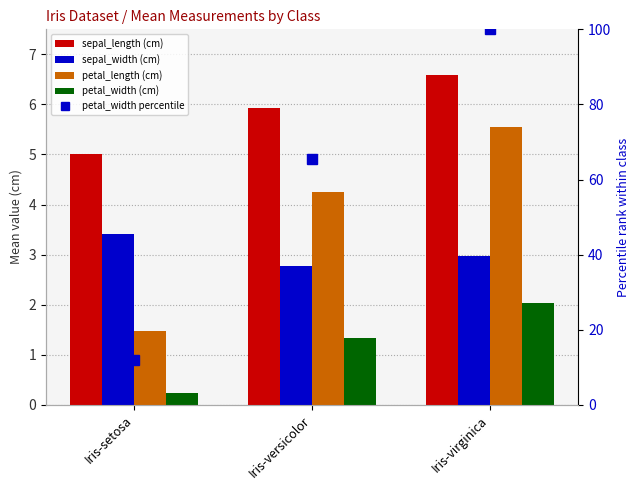

The value of sepal_length (cm) at Iris-setosa is 1.5. True or false?

False